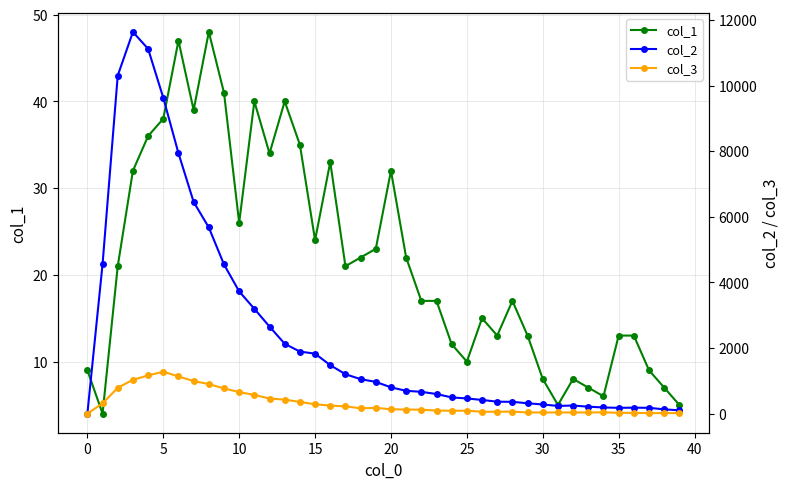

What is the average value of the col_2 series?

2477